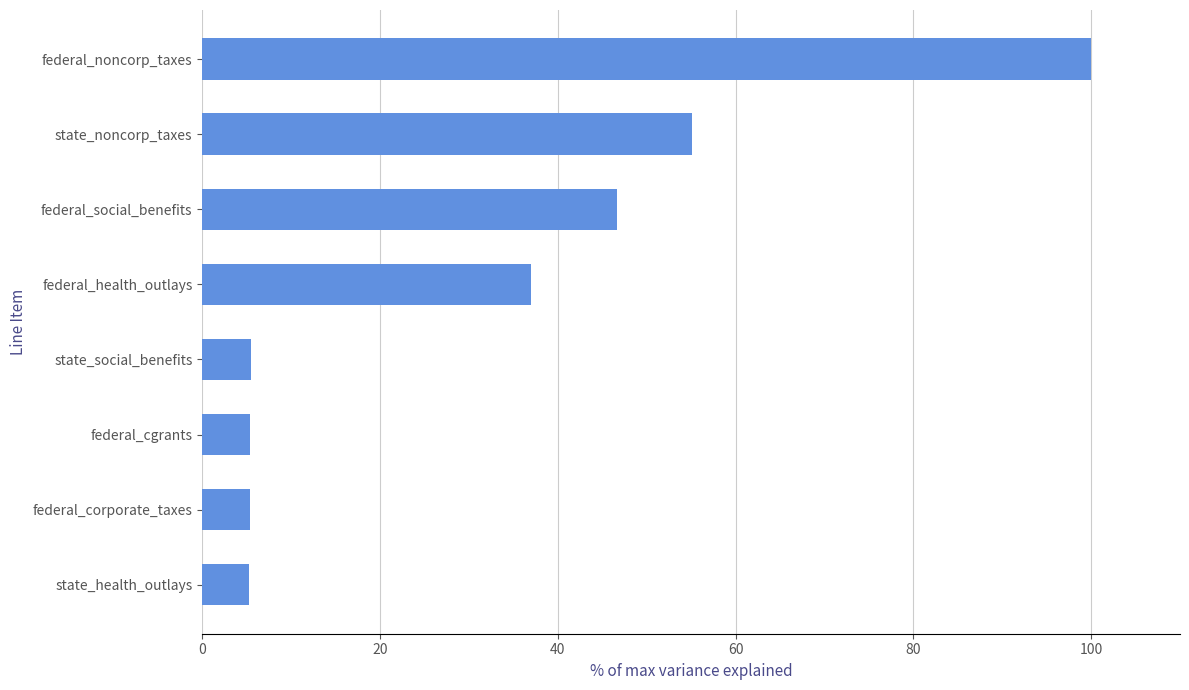

What is the approximate value at state_noncorp_taxes?

55.2